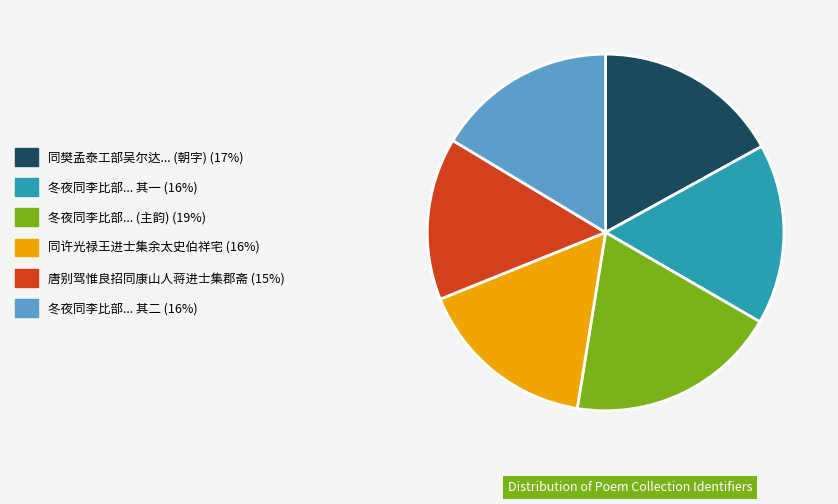

Is there a majority slice in this chart?

No